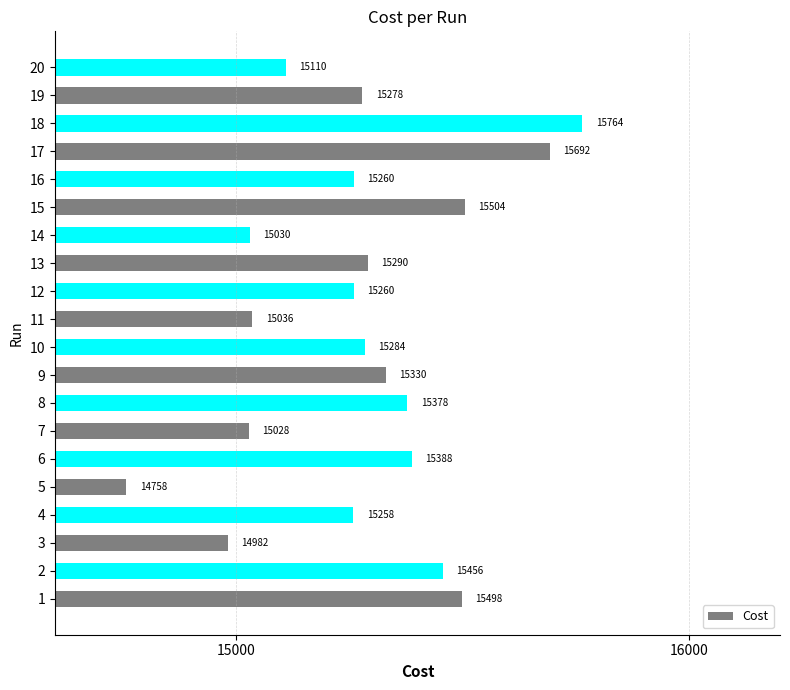

True or false: the data shows 15260 at 12.

True